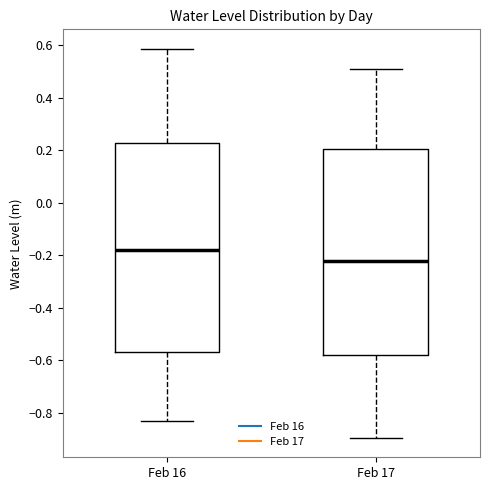

Which box has the lowest median line?

Feb 17